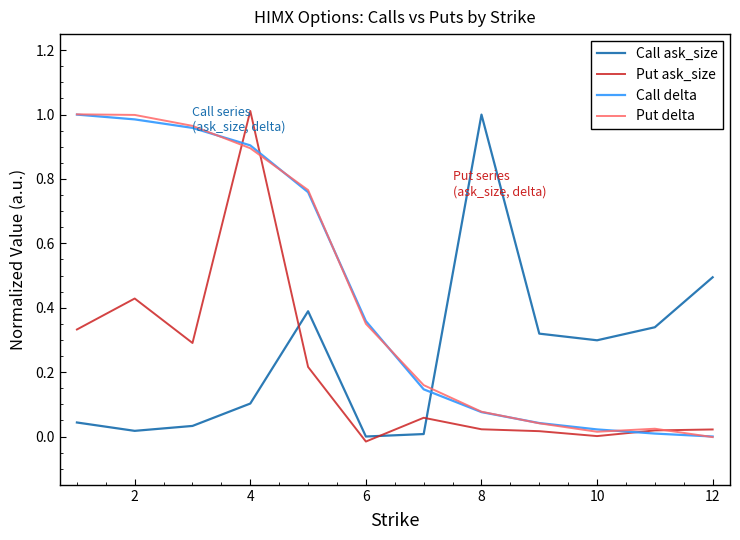

True or false: Call delta and Call ask_size intersect in this chart.

True